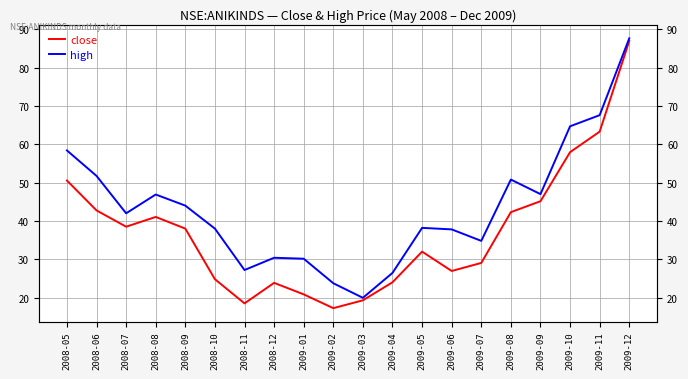

Which series has the largest range (max minus min)?

close